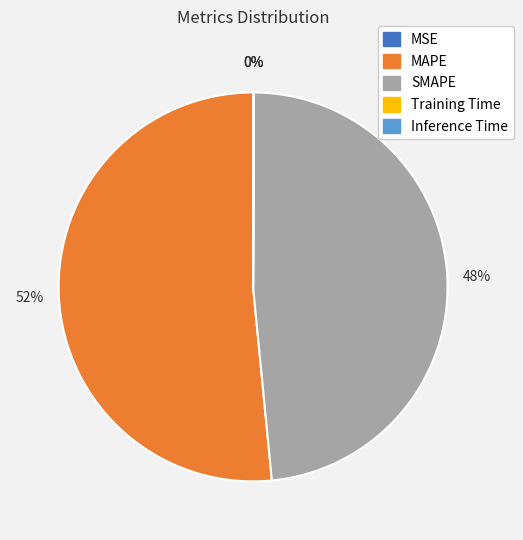

Approximately how many times larger is the value at SMAPE compared to MAPE?

0.9